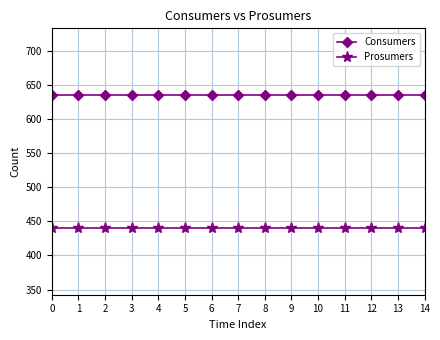

What is the smallest value displayed?

440